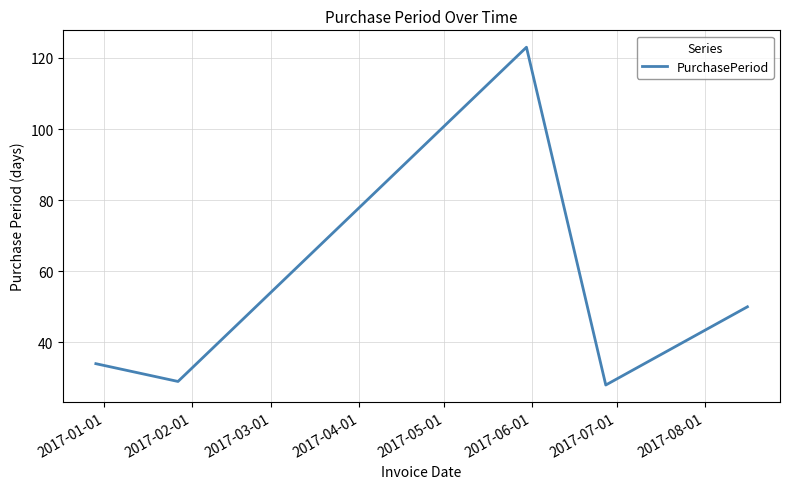

How many lines are shown in the chart?

1